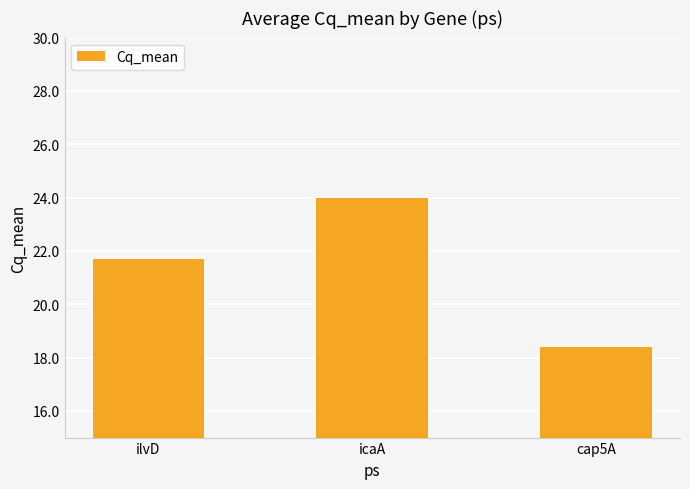

How many bars are there in total?

3